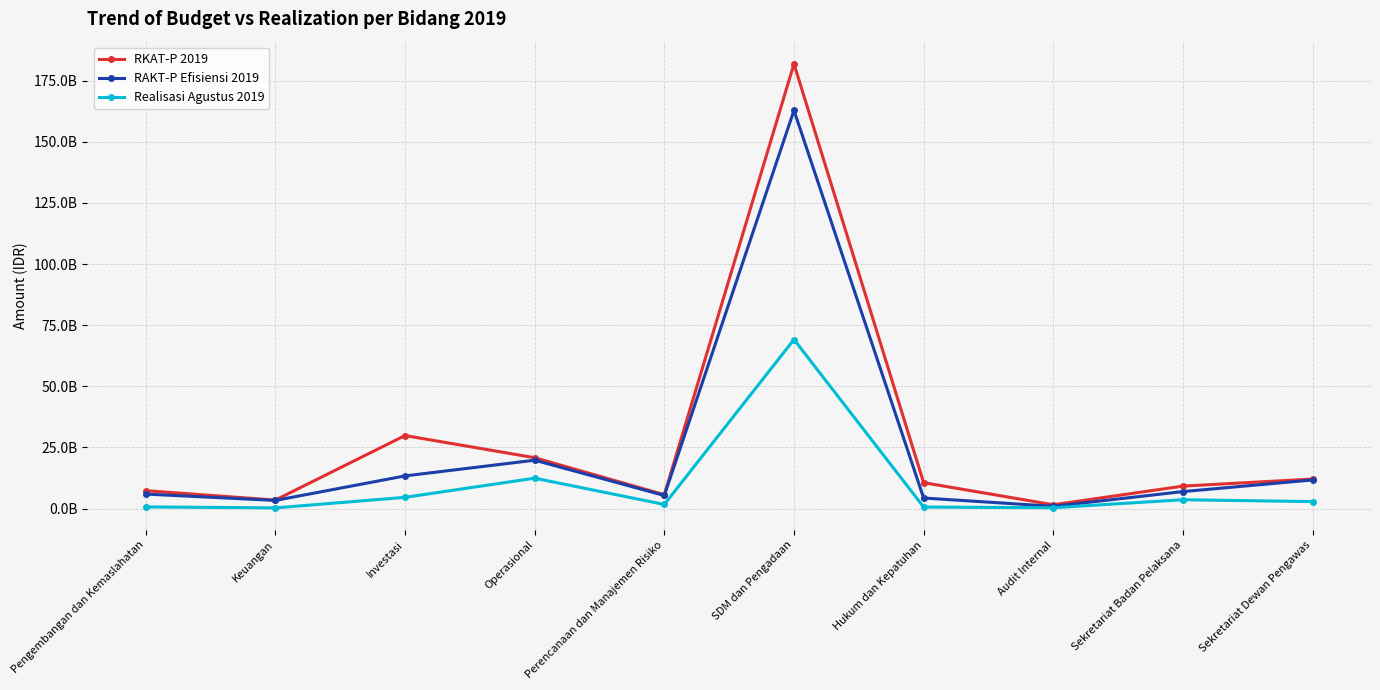

True or false: Realisasi Agustus 2019 has a value of 451844051 at Pengembangan dan Kemaslahatan.

False